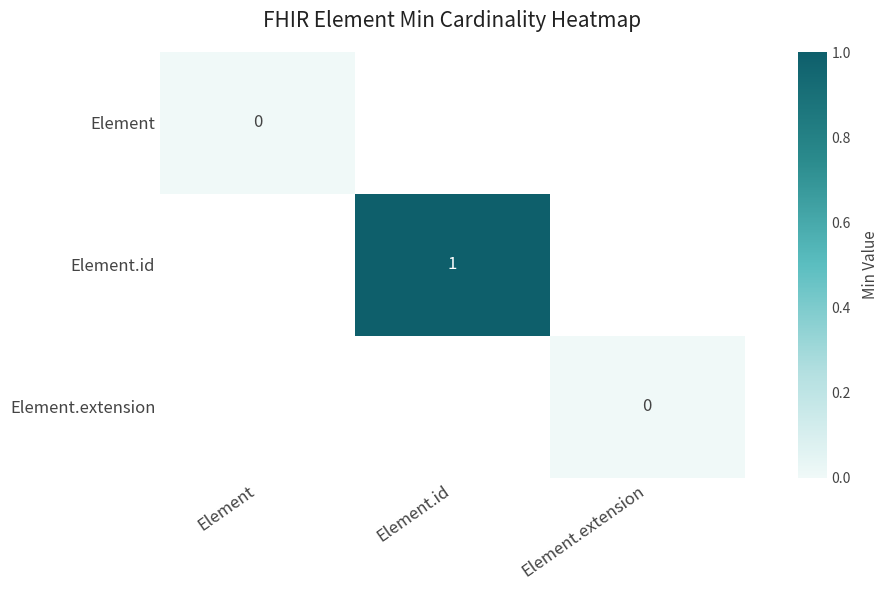

What is the maximum value shown in the chart?

1.0